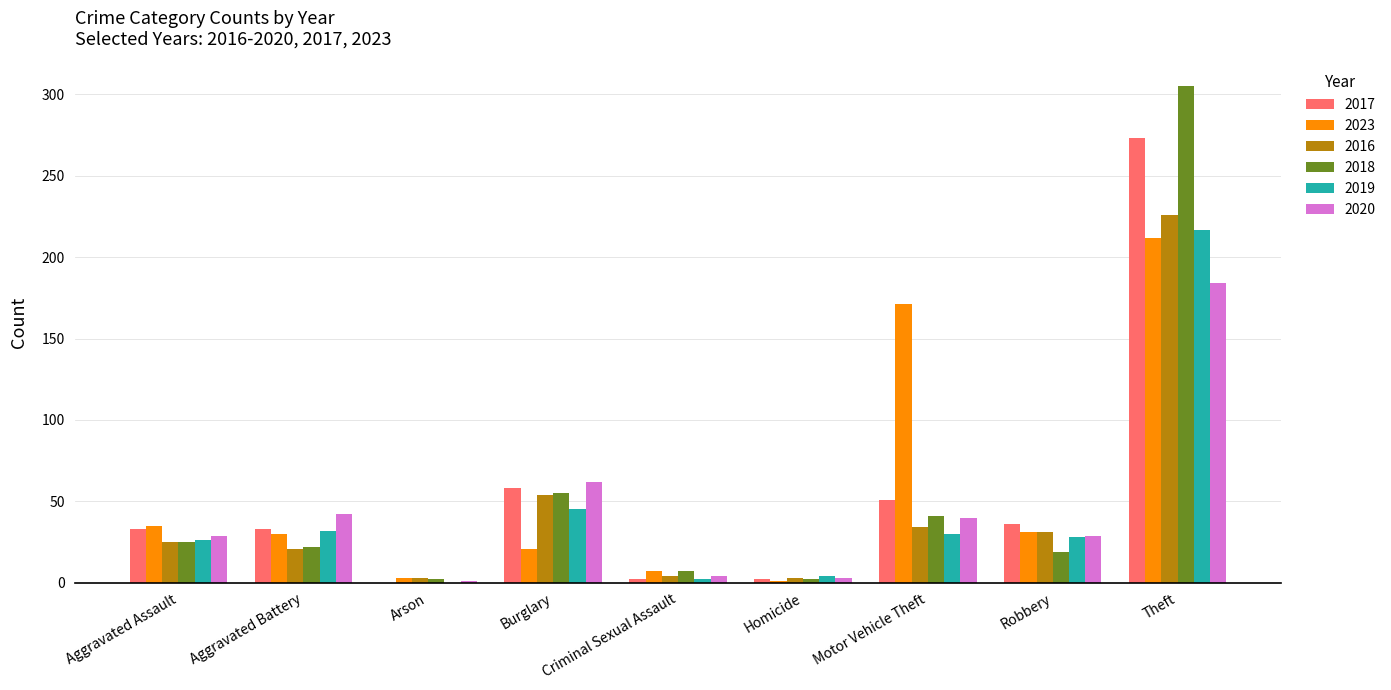

Is the value of 2023 at Theft greater than the value of 2018 at Robbery?

Yes